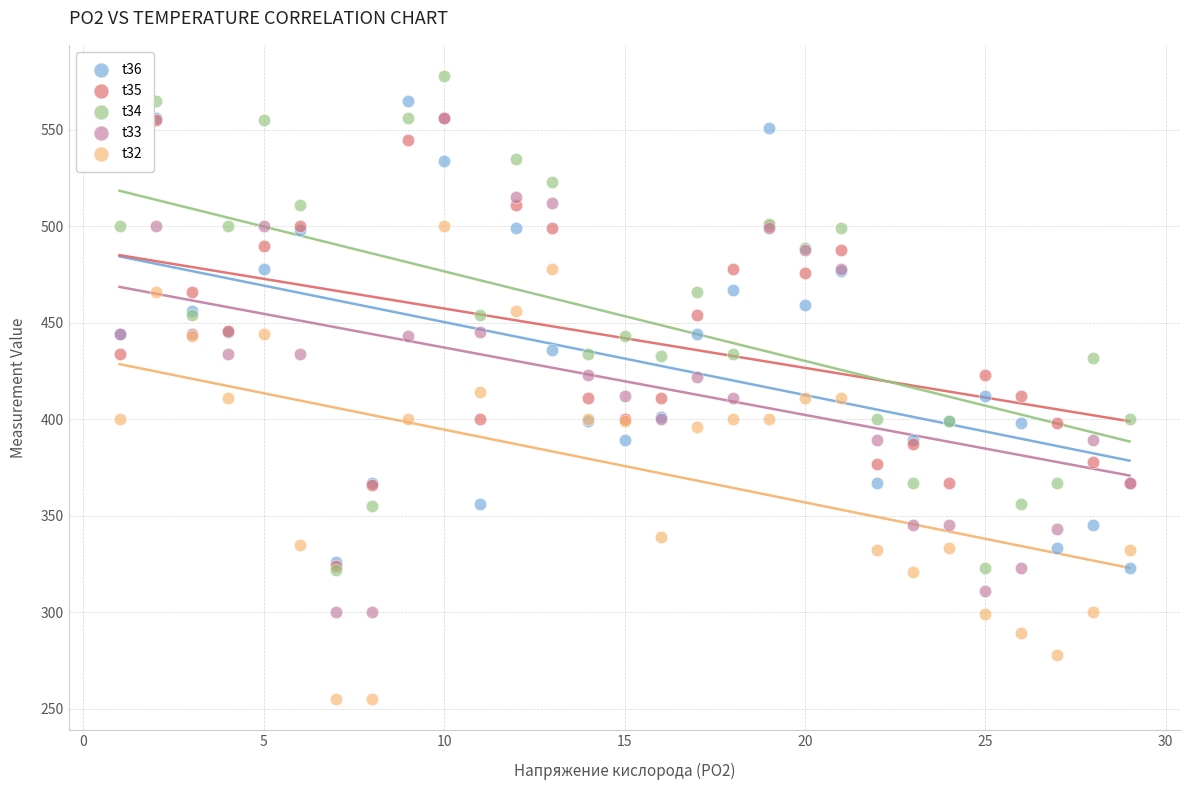

What are all the series names shown in the legend?

t36, t35, t34, t33, t32